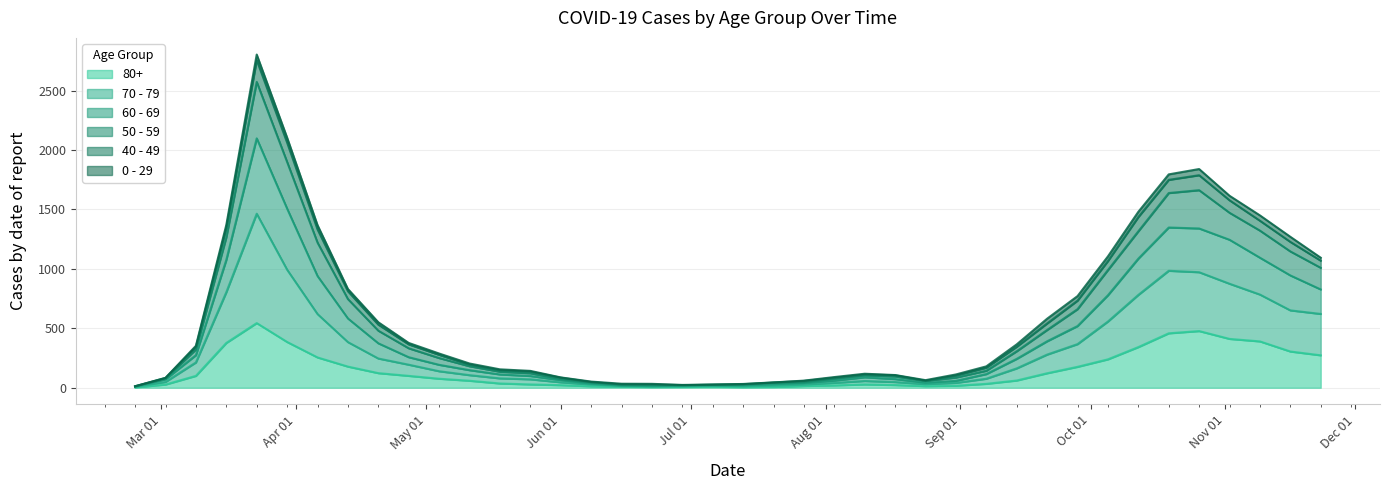

Between 2020-05-18 and 2020-08-03, which series saw the biggest shift?

50 - 59